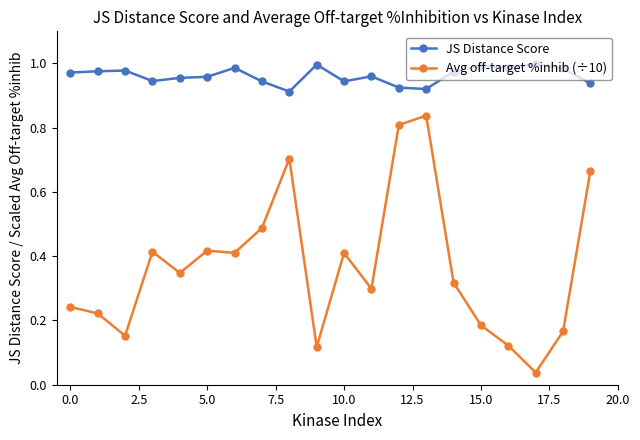

Rank the series by their average value, from lowest to highest.

Avg off-target %inhib (÷10), JS Distance Score